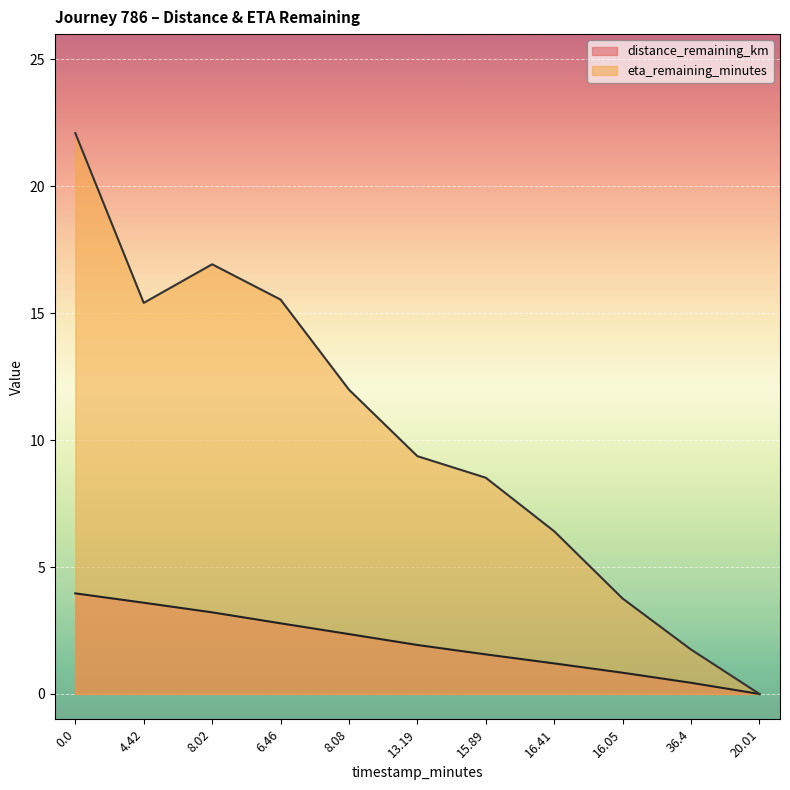

Is the value of distance_remaining_km at 6.46 greater than the value of eta_remaining_minutes at 15.89?

No